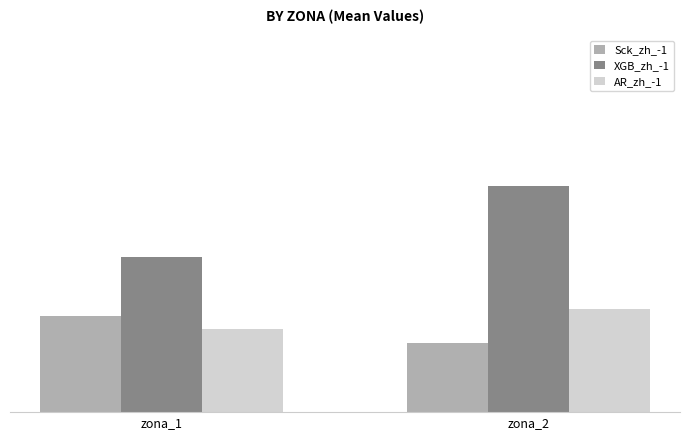

True or false: Sck_zh_-1 has a value of 4.9 at zona_1.

False